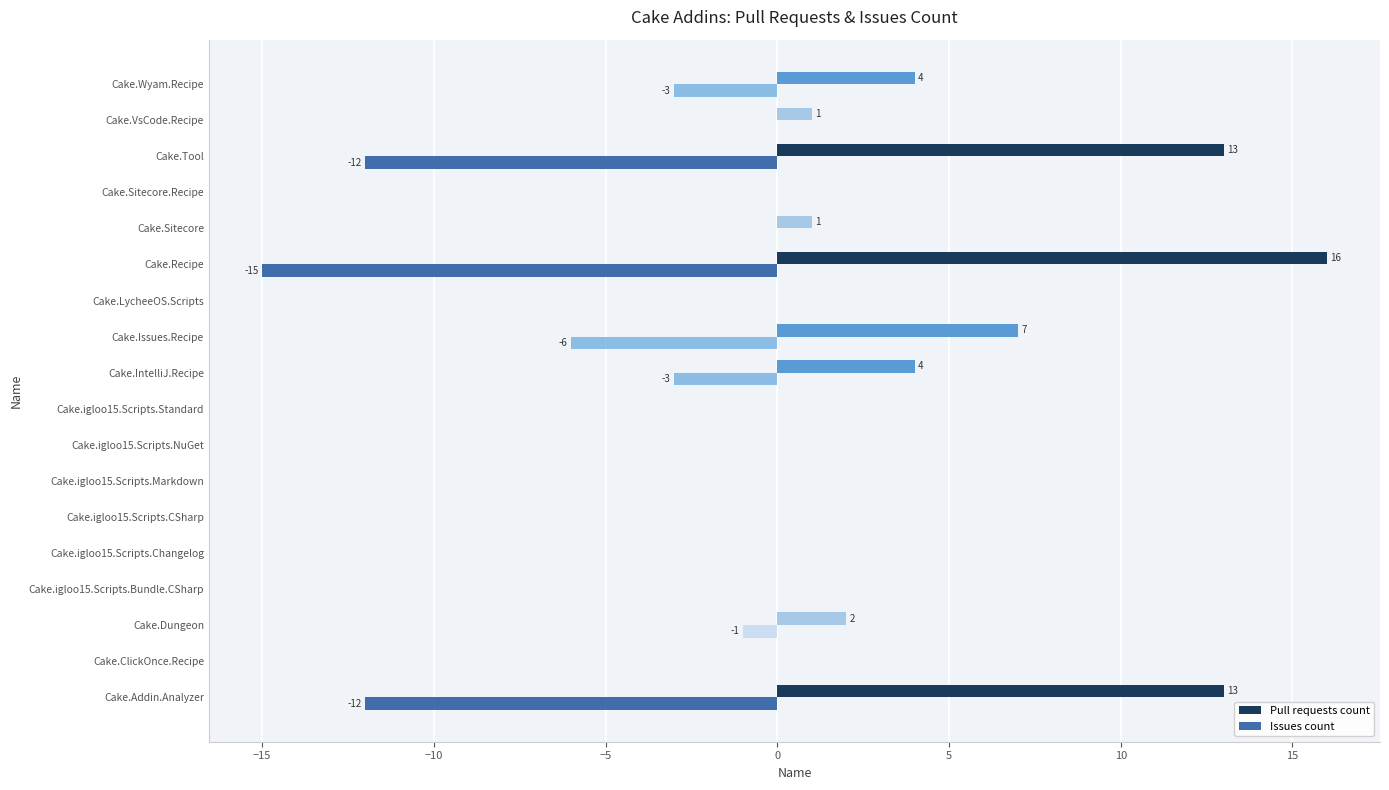

What is the highest value of the Pull requests count series?

16